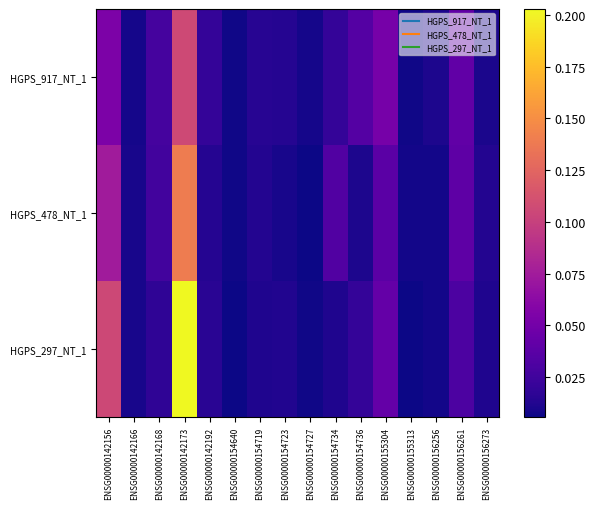

Which label corresponds to the largest value in the chart?

ENSG00000142173